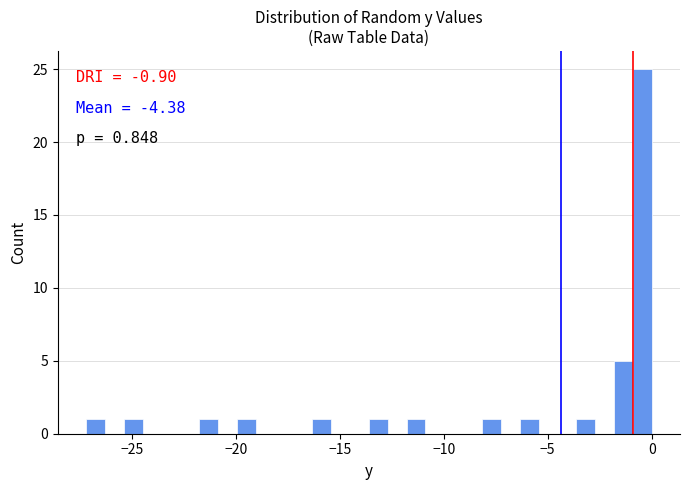

Around what value on the x-axis is the tallest bar? Give the approximate position of its centre, as read against the axis.

-0.5